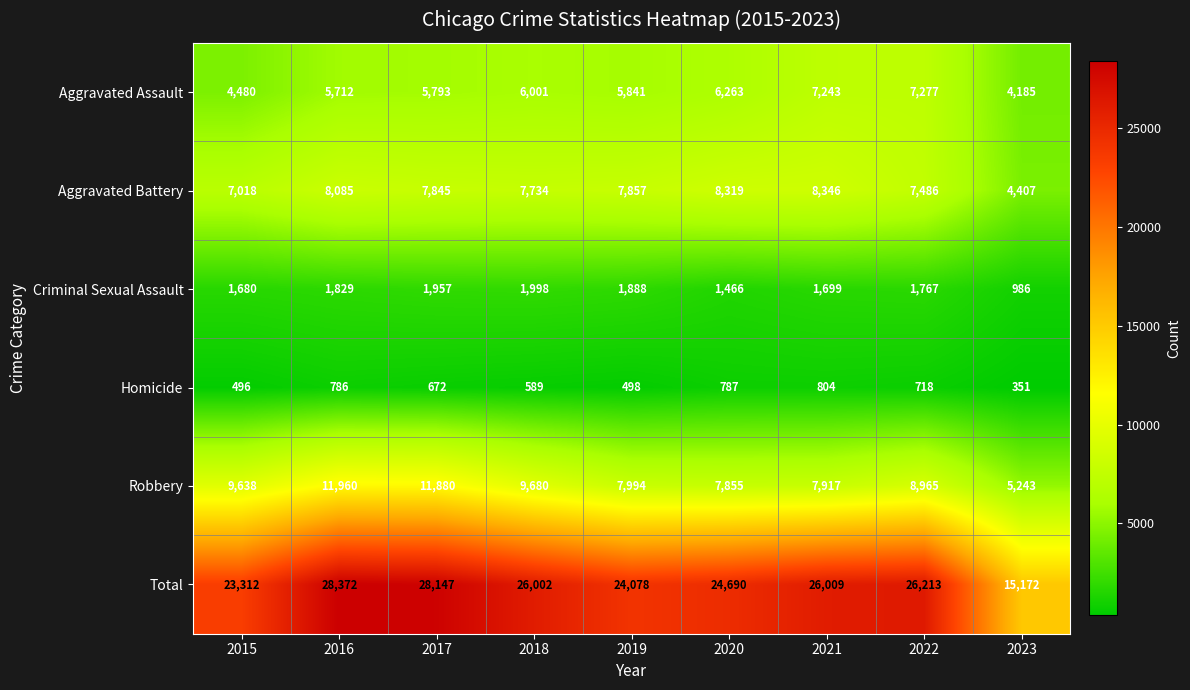

What is the minimum value shown in the chart?

351